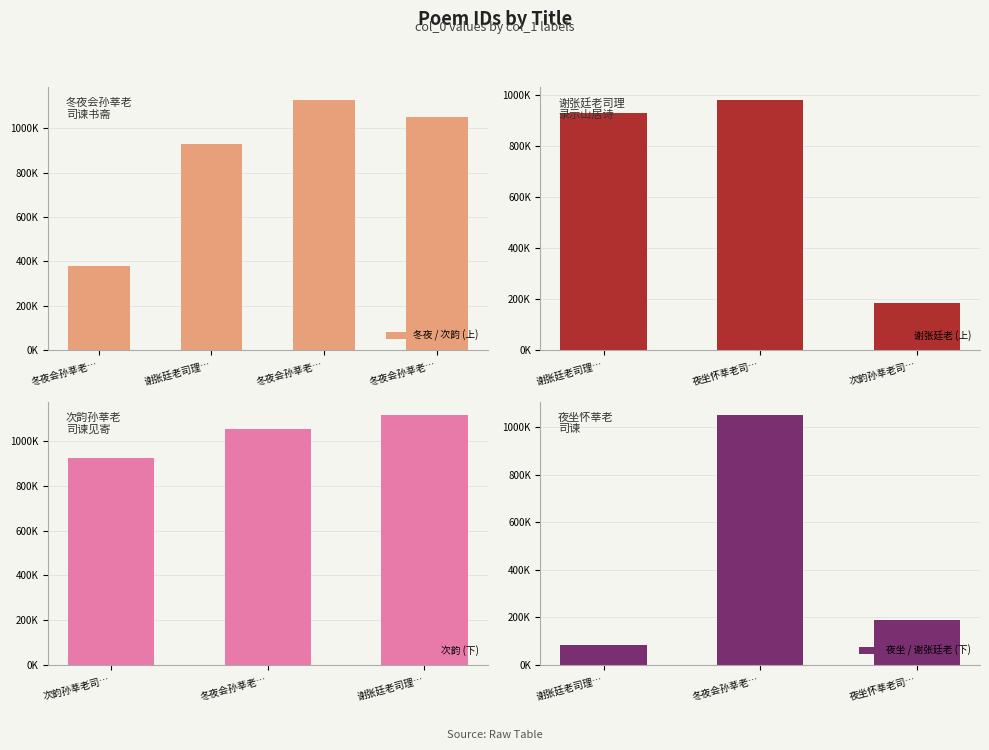

How many series are shown in this chart?

1